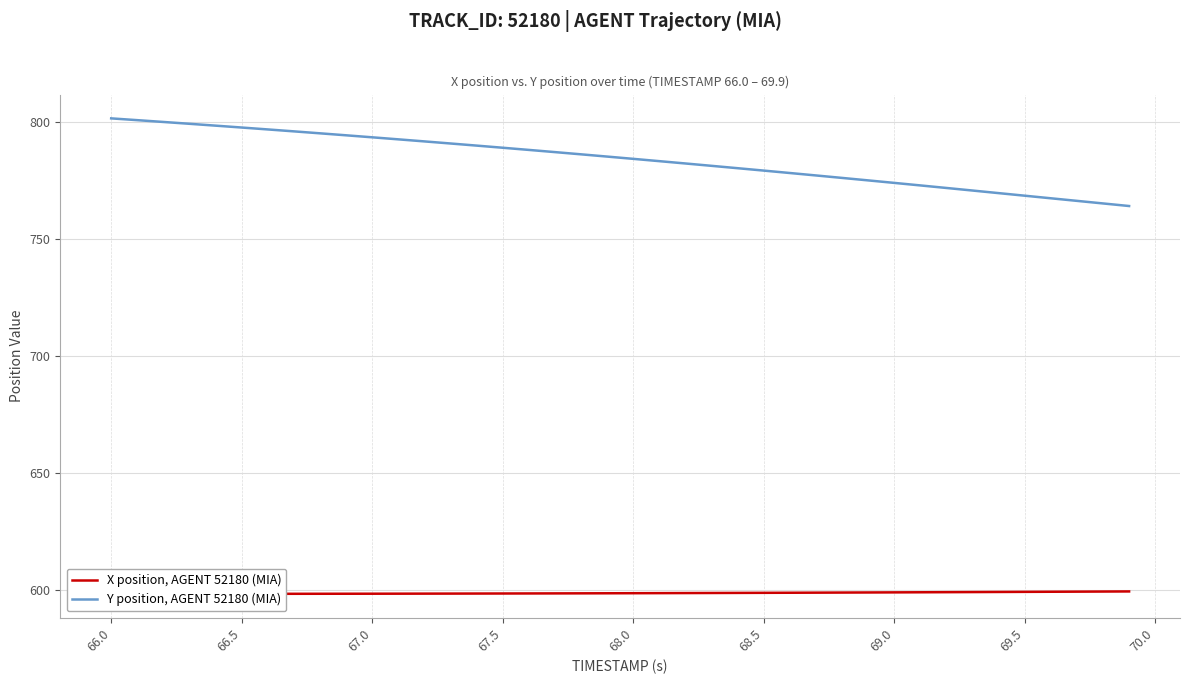

What is the value of the Y position, AGENT 52180 (MIA) point at the 20th from the left?

785.3